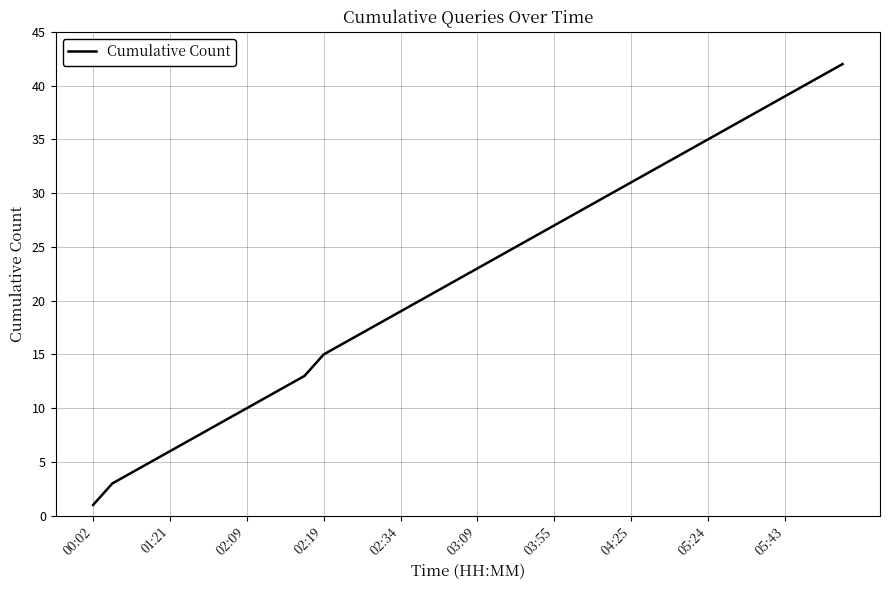

What is the difference between the maximum and minimum values?

41